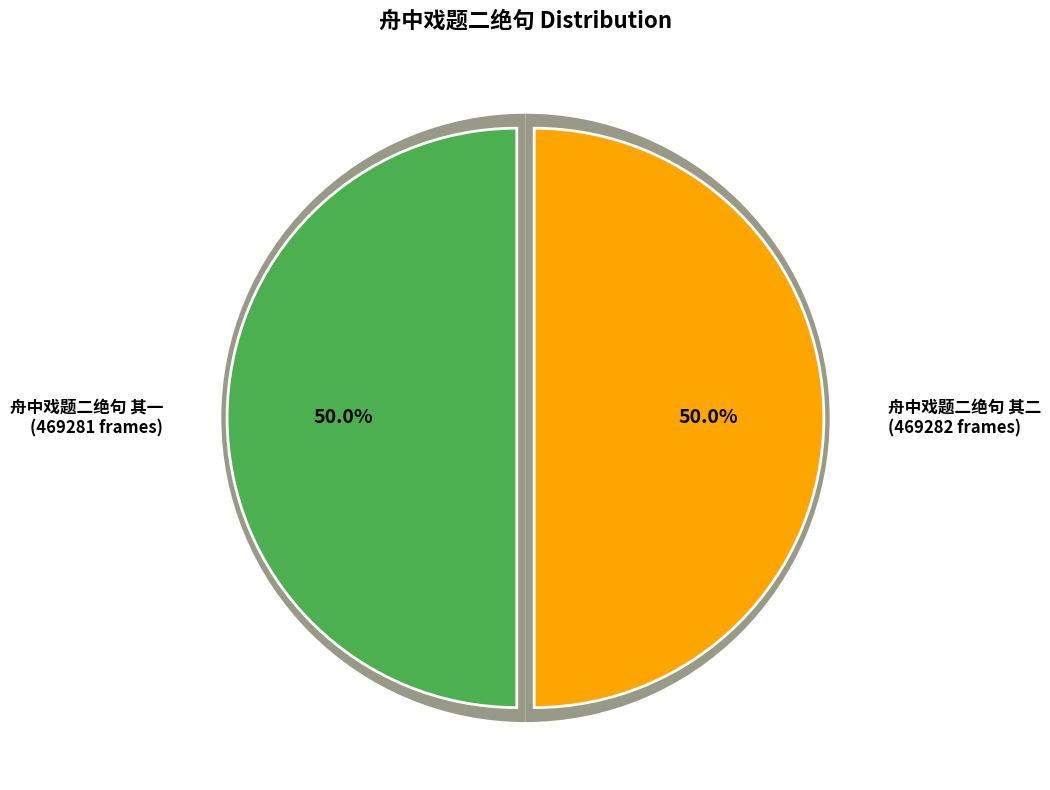

To the nearest percent, what is the average slice percentage?

50%